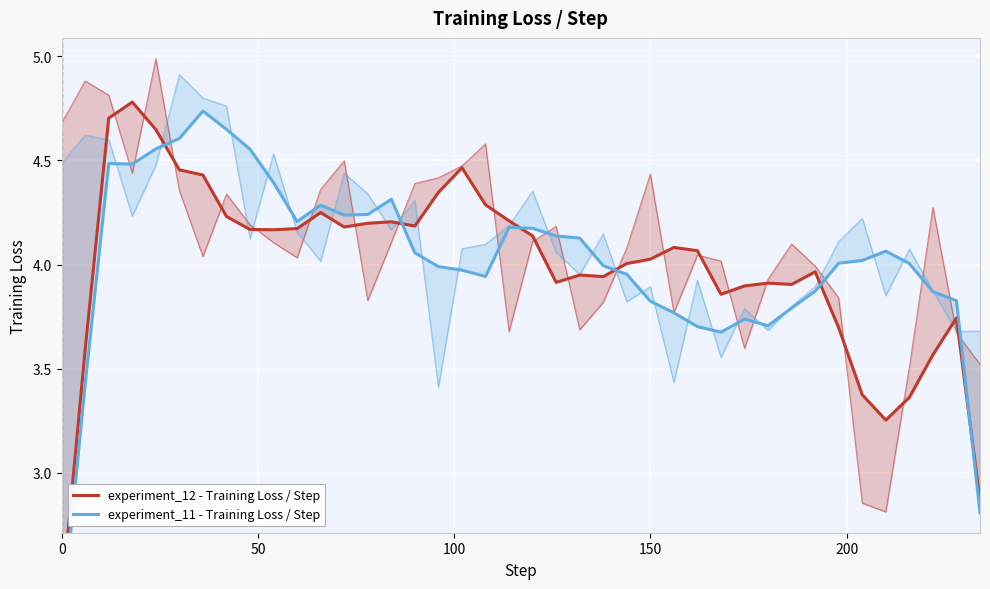

Which series has the widest spread of Y values?

experiment_11 - Training Loss / Step